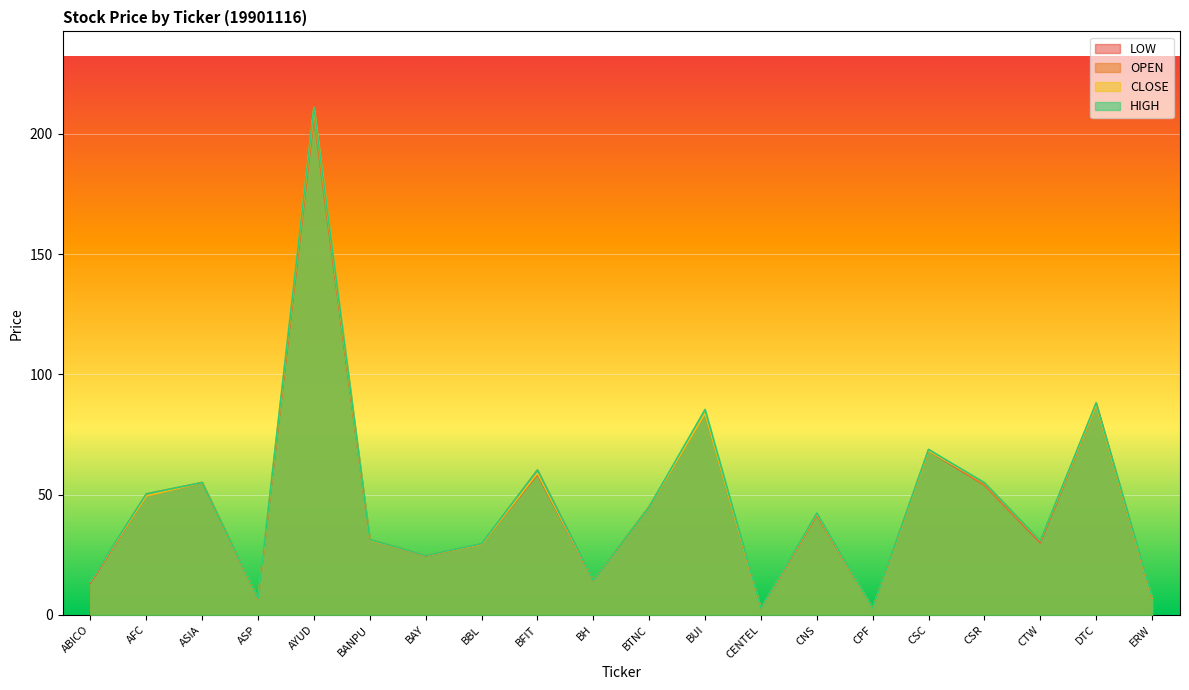

True or false: LOW and CLOSE cross at least once.

False